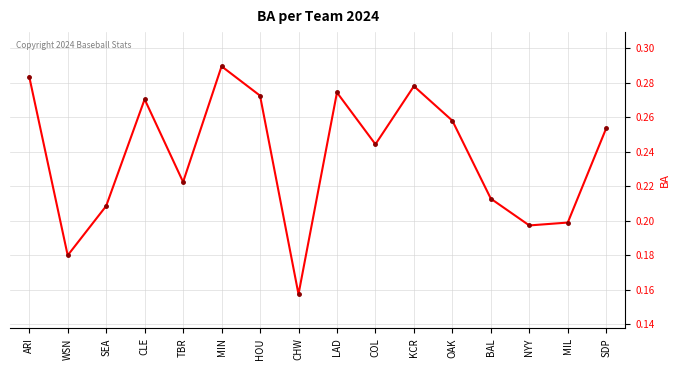

List the labels in order of value, largest first.

MIN, ARI, KCR, LAD, HOU, CLE, OAK, SDP, COL, TBR, BAL, SEA, MIL, NYY, WSN, CHW